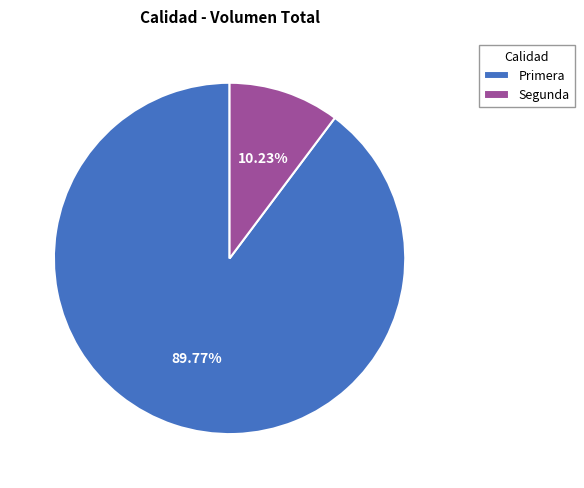

Rank the categories by value from highest to lowest.

Primera, Segunda